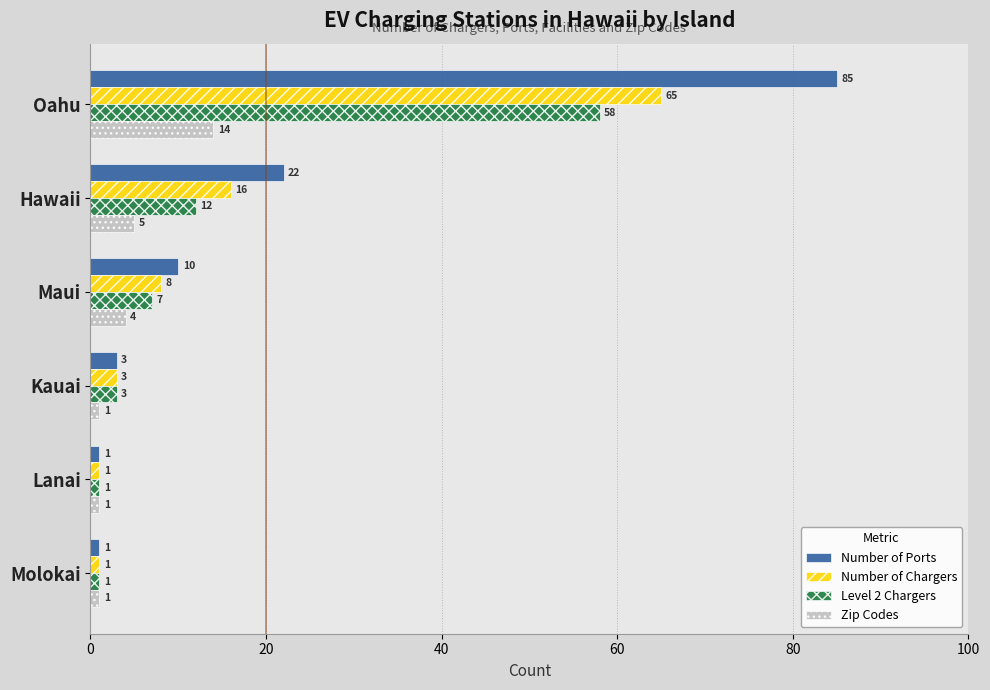

At which label does Number of Ports reach its peak?

Oahu